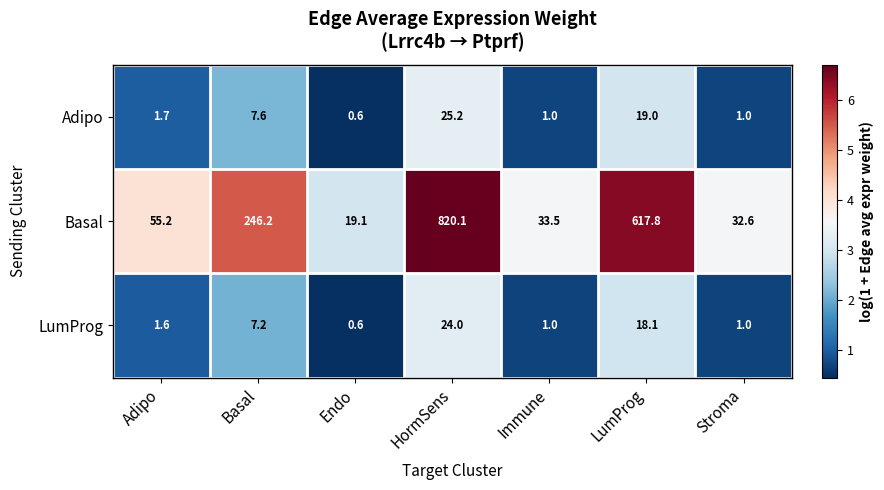

Which category has the lowest value across all series?

Endo